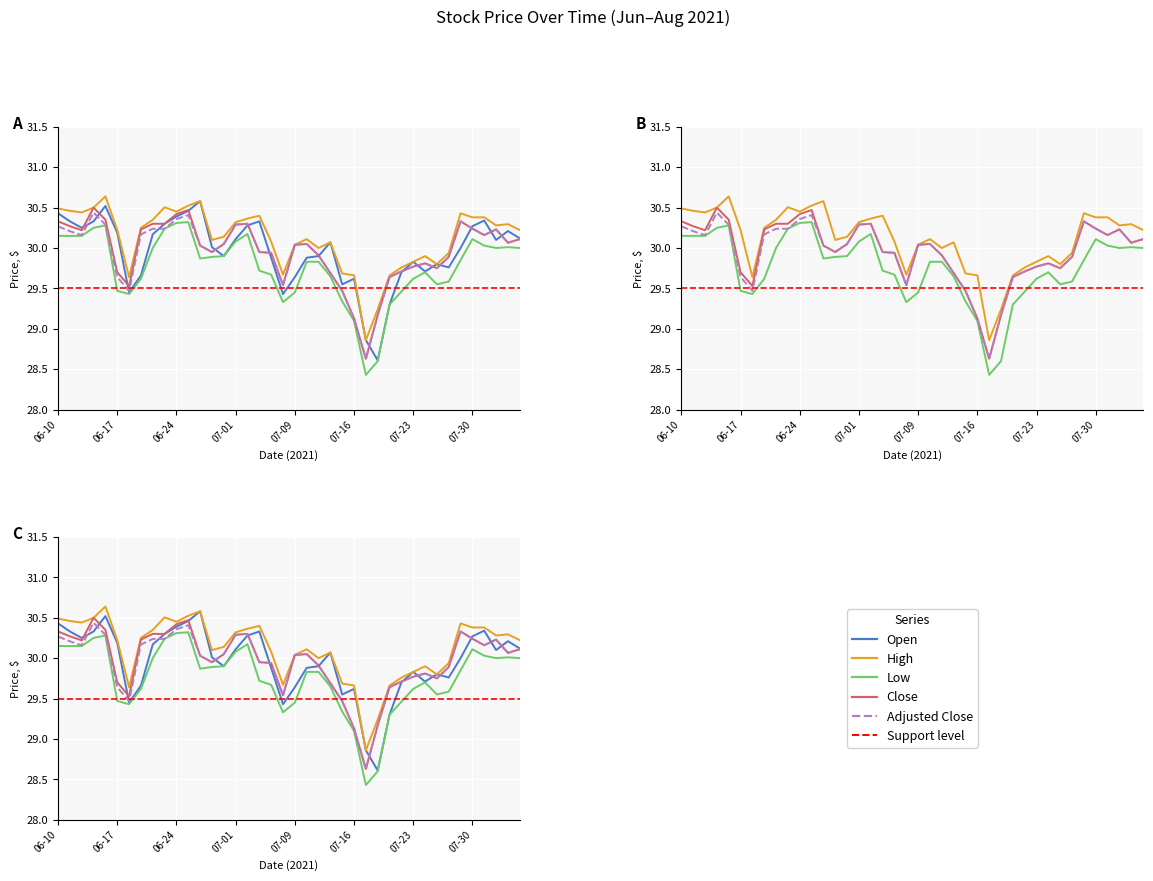

True or false: high and open cross at least once.

False